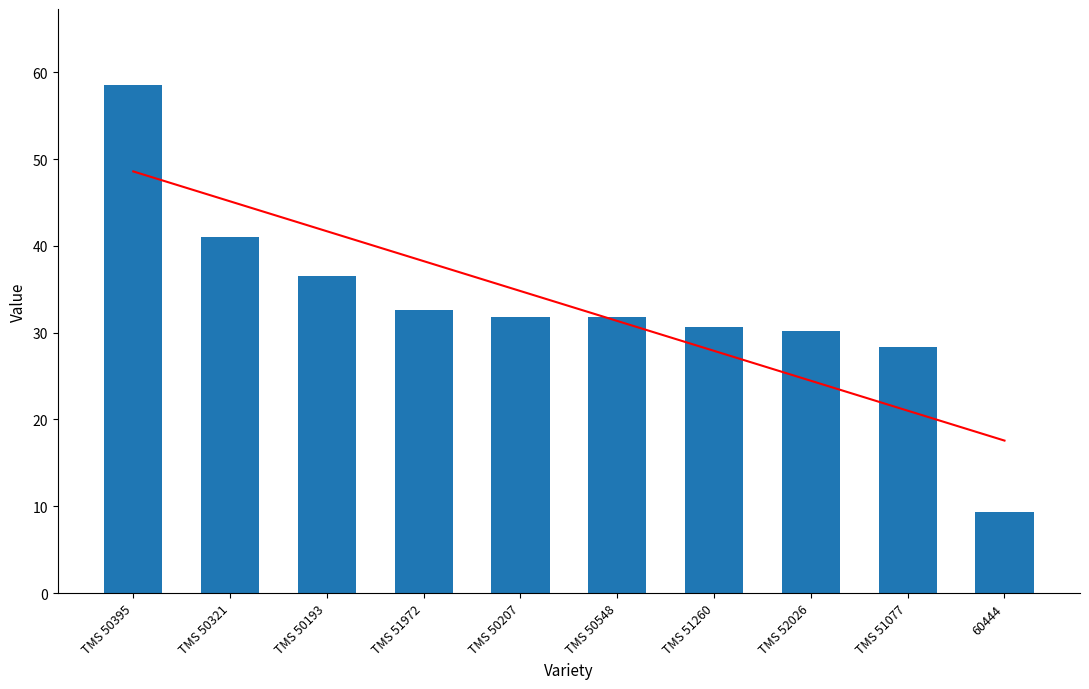

Reading right to left, extract all data points from this chart.

Trend: 17.6	21.0	24.5	27.9	31.3	34.8	38.2	41.7	45.1	48.6
col_1: 9.4	28.3	30.2	30.6	31.8	31.8	32.6	36.5	41.0	58.5